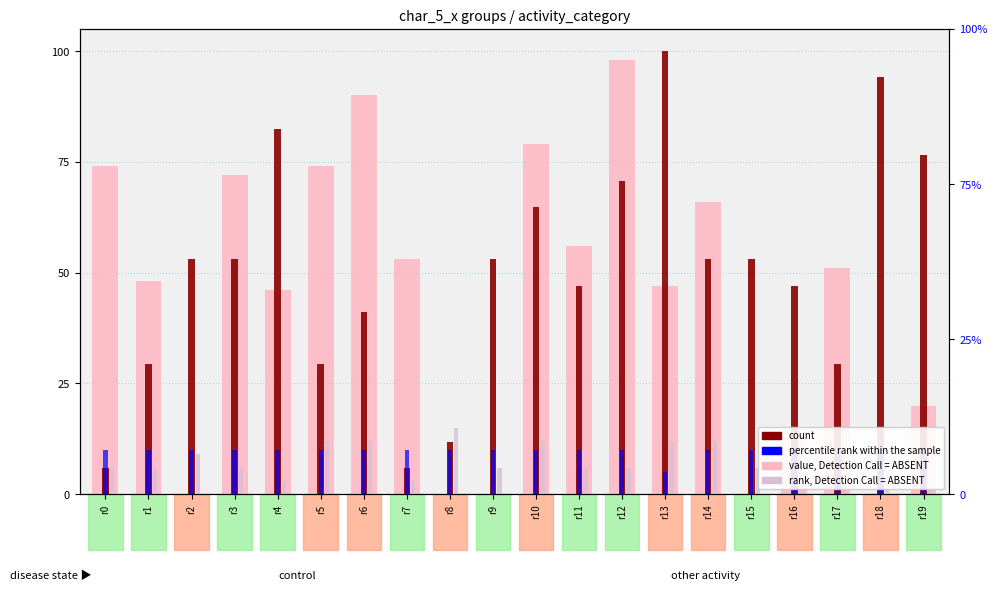

What is the value of the percentile rank within the sample bar at the 9th from the left?

10.0